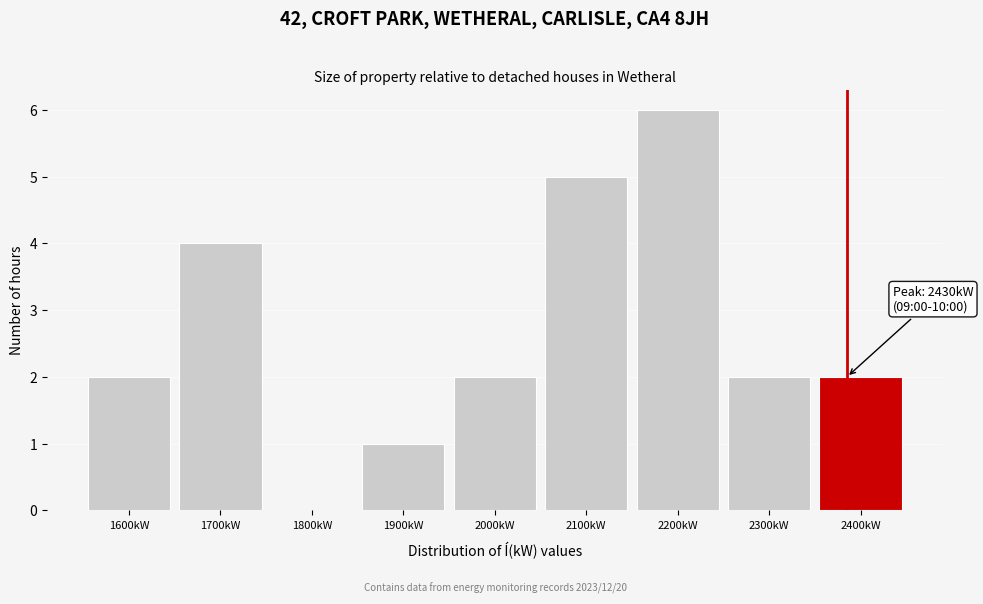

Reading left to right, extract all data points from this chart.

1600kW=2	1700kW=4	1800kW=0	1900kW=1	2000kW=2	2100kW=5	2200kW=6	2300kW=2	2400kW=2